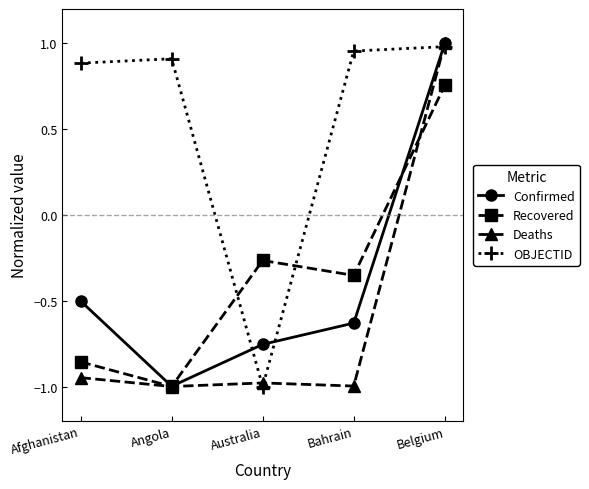

The OBJECTID series shows 1.4 at Angola. True or false?

False